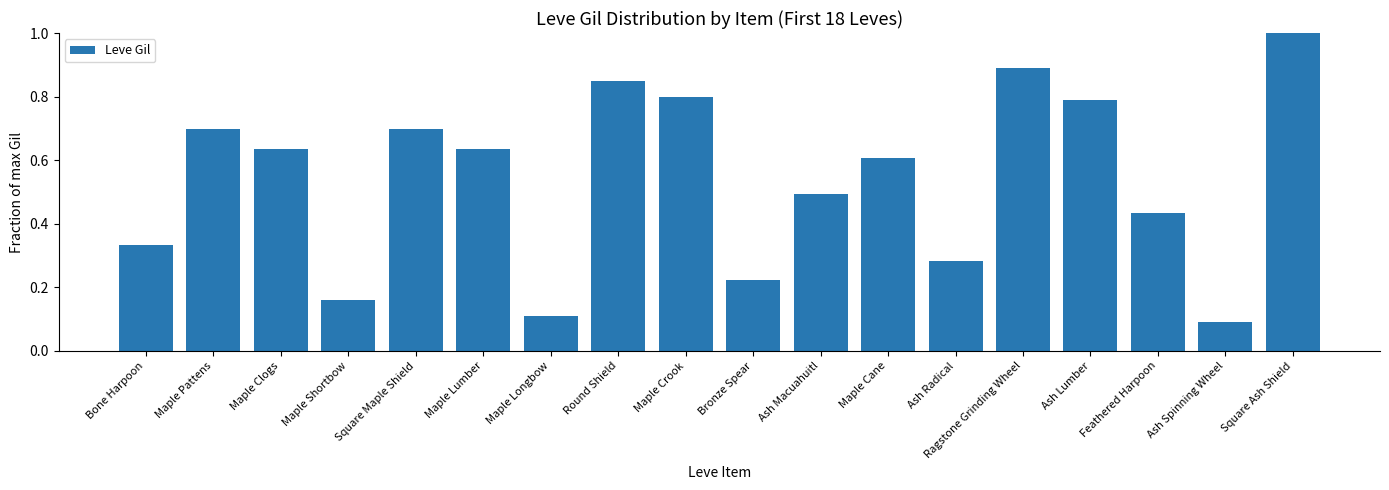

How many values are between 0 and 1?

18